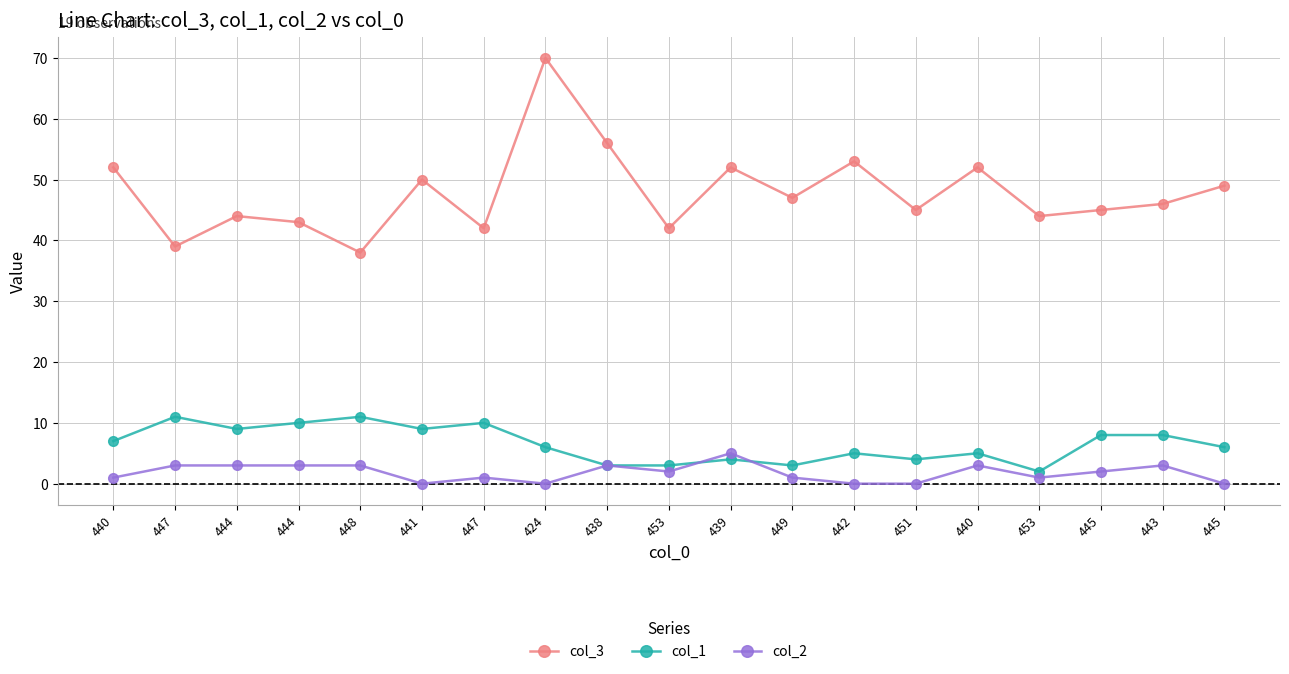

Reading left to right, transcribe all the data shown in this chart.

col_3: 440=52	447=39	444=44	444=43	448=38	441=50	447=42	424=70	438=56	453=42	439=52	449=47	442=53	451=45	440=52	453=44	445=45	443=46	445=49
col_1: 440=7	447=11	444=9	444=10	448=11	441=9	447=10	424=6	438=3	453=3	439=4	449=3	442=5	451=4	440=5	453=2	445=8	443=8	445=6
col_2: 440=1	447=3	444=3	444=3	448=3	441=0	447=1	424=0	438=3	453=2	439=5	449=1	442=0	451=0	440=3	453=1	445=2	443=3	445=0